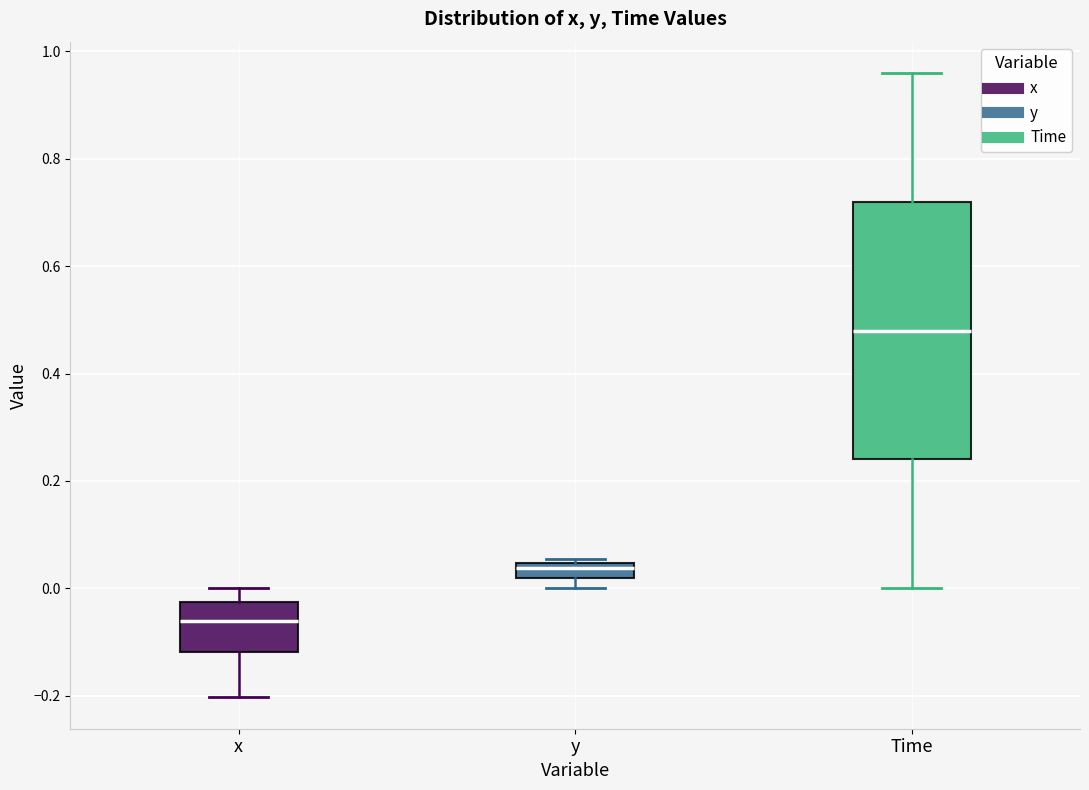

Where is the upper edge of the box for y on the y-axis? The values are not printed on the chart, so give them approximately, as read against the axis.

0.04